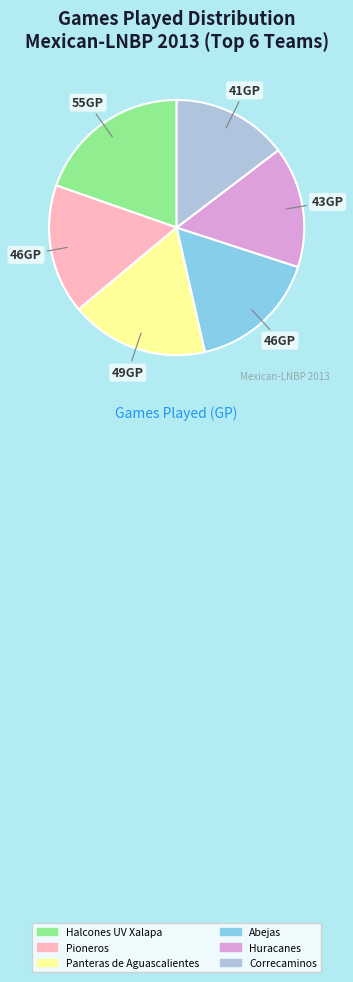

What is the smallest slice in the pie chart?

Correcaminos